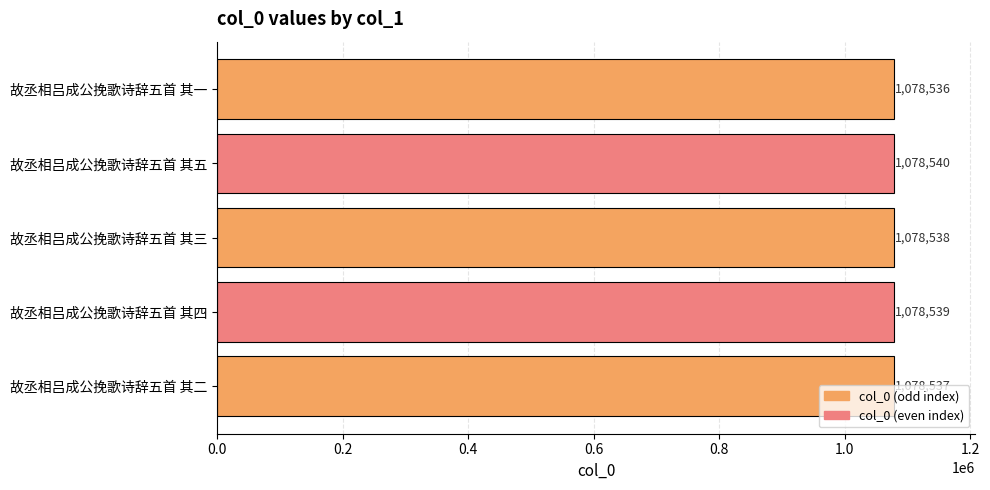

What is the maximum value shown in the chart?

1078540